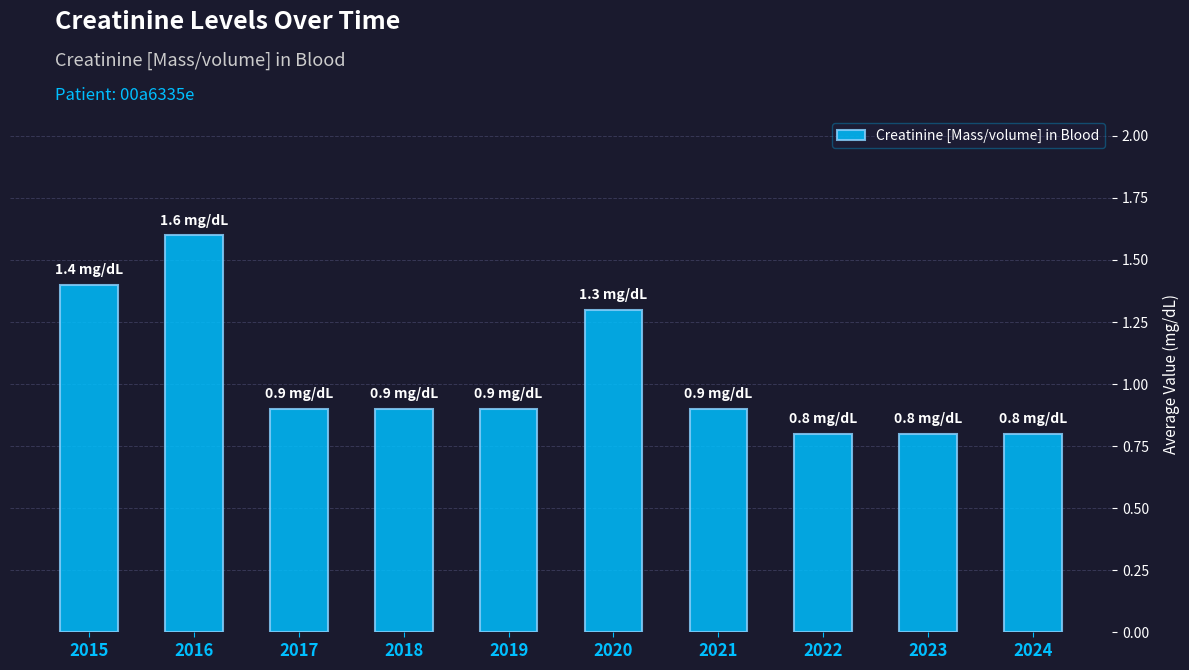

How many values are between 0 and 1?

7